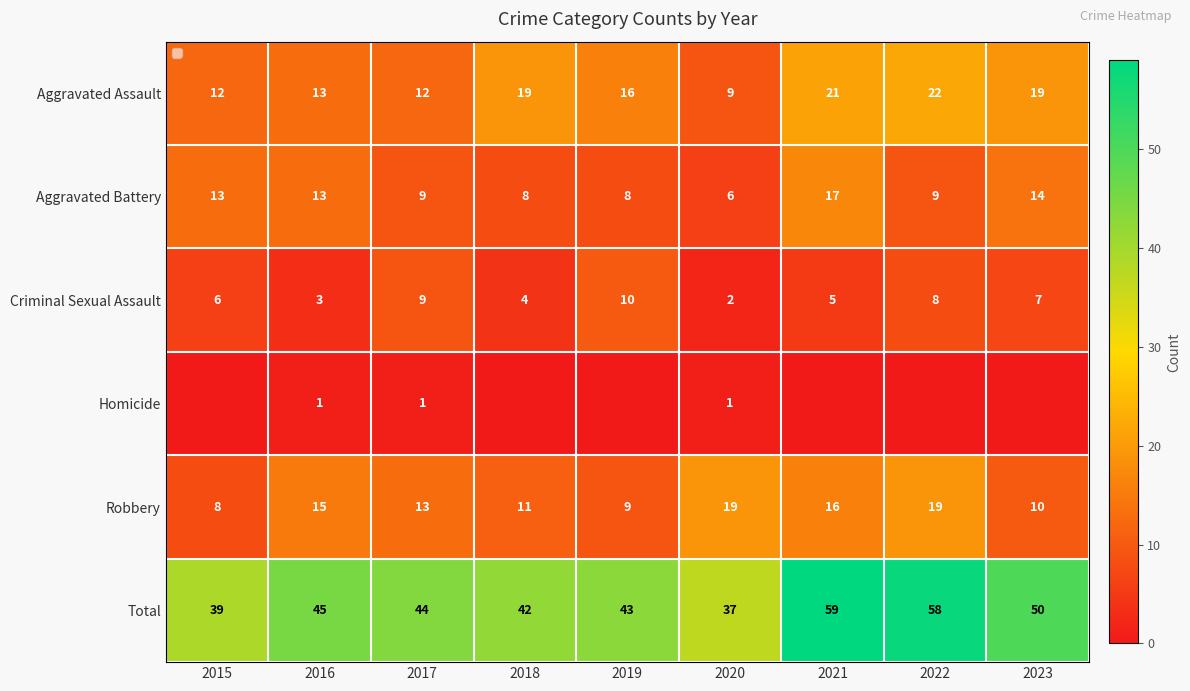

What is the sum of the Aggravated Assault values at 2019 and 2015?

28